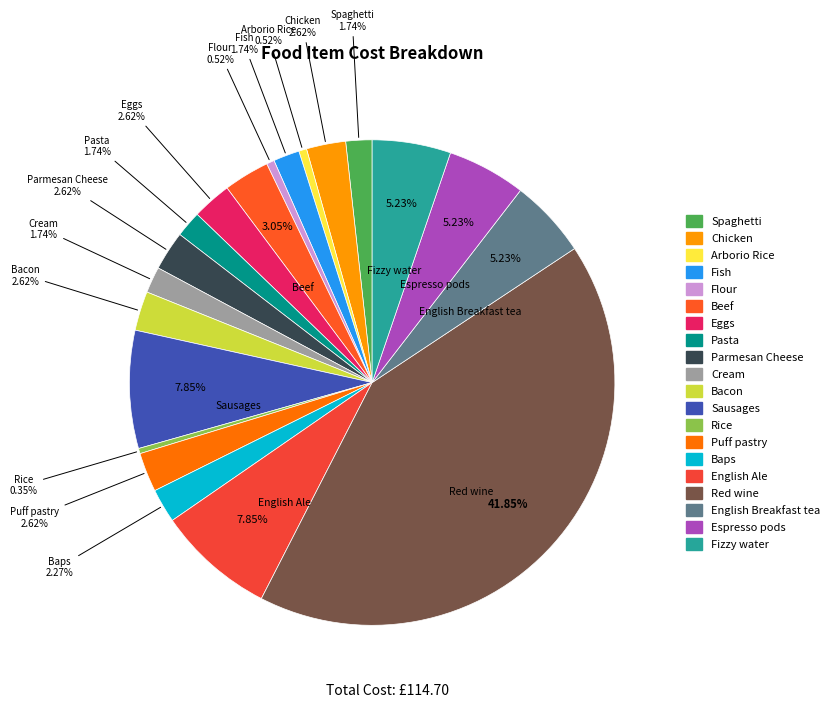

Count the number of slices in the pie.

20